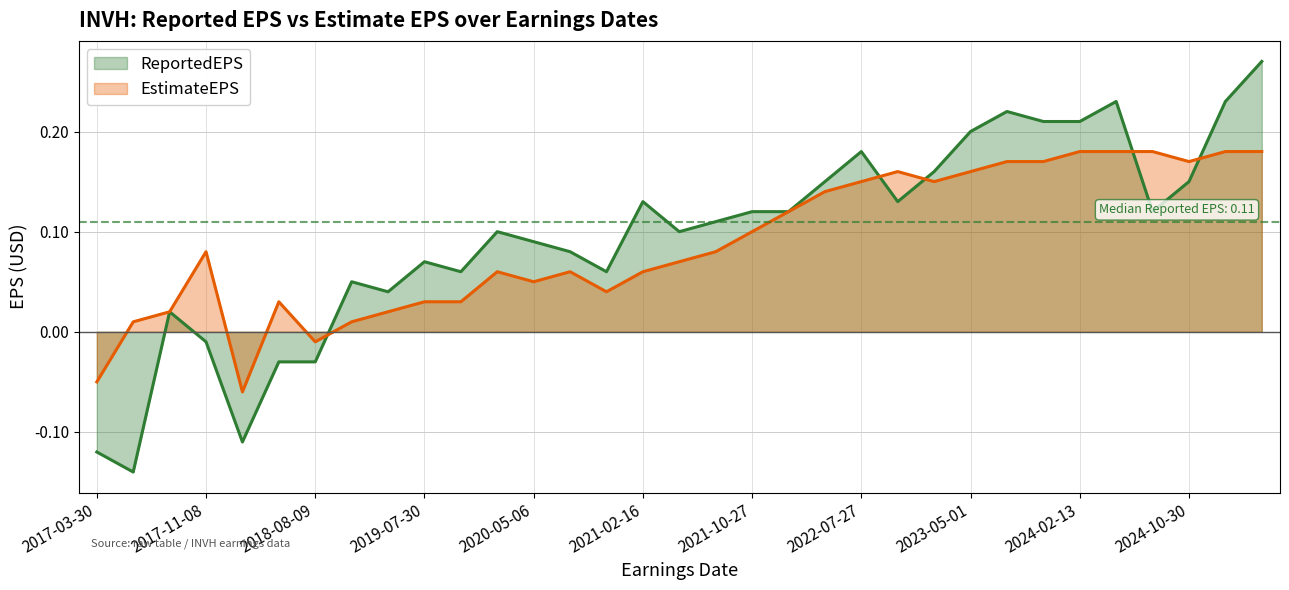

What is the sum of the ReportedEPS values at 2022-10-26 and 2024-07-24?

0.2